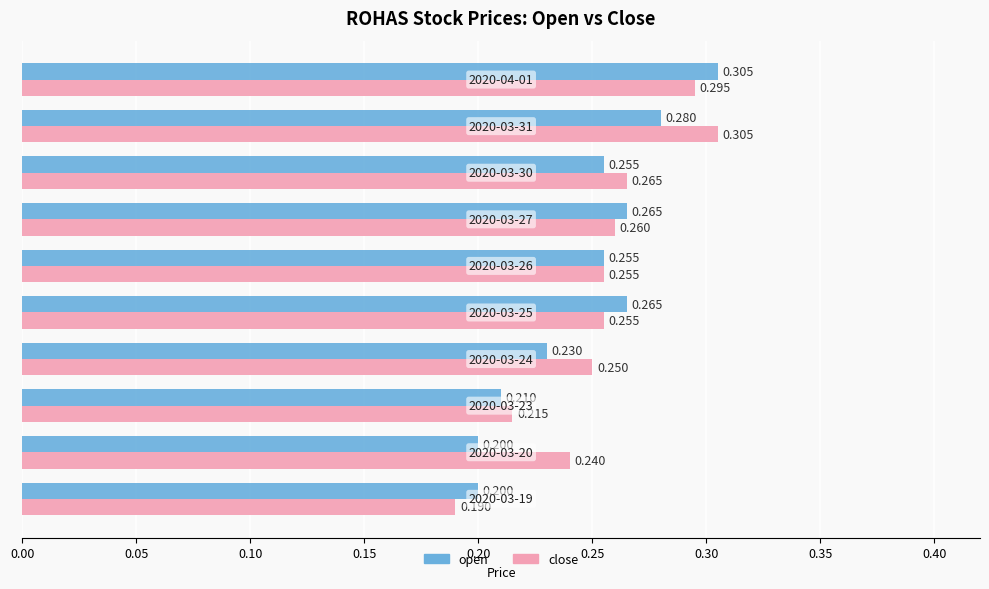

List the series in order of their overall mean, lowest first.

open, close